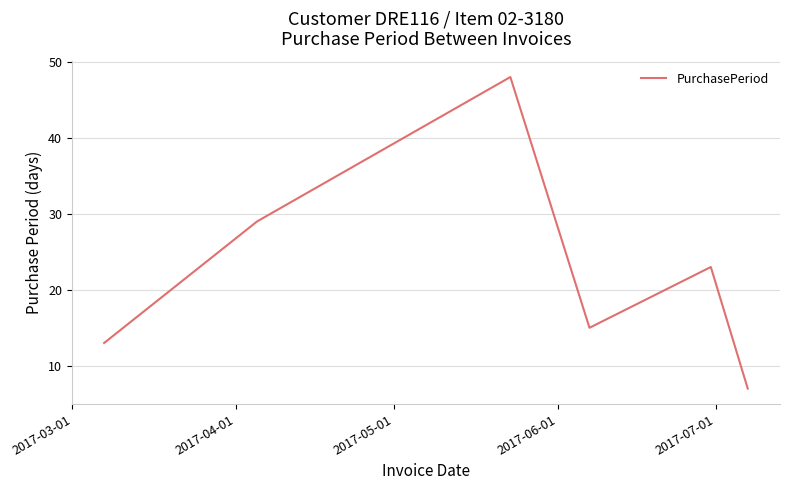

What is the minimum value shown in the chart?

7